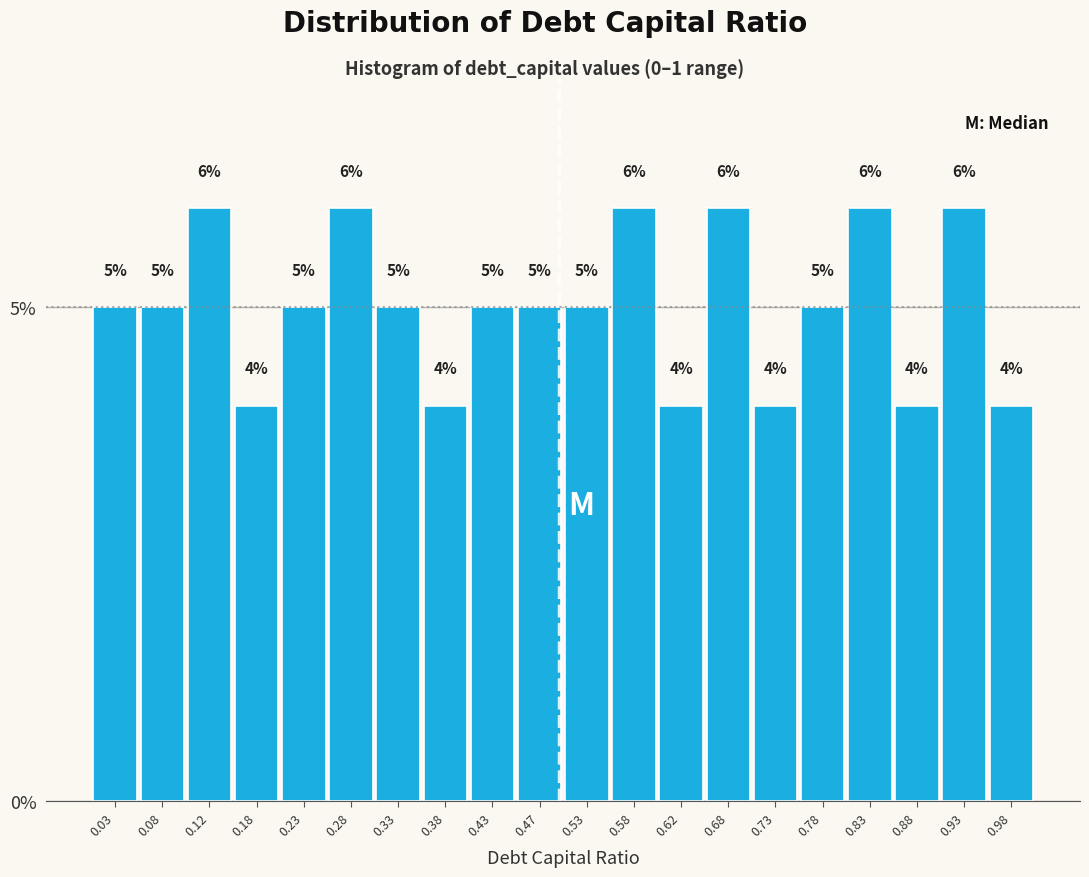

Reading left to right, transcribe this chart: for each bar, give the range it covers on the x-axis and its height.

0.00 to 0.05: 5
0.05 to 0.10: 5
0.10 to 0.15: 6
0.15 to 0.20: 4
0.20 to 0.25: 5
0.25 to 0.30: 6
0.30 to 0.35: 5
0.35 to 0.40: 4
0.40 to 0.45: 5
0.45 to 0.50: 5
0.50 to 0.55: 5
0.55 to 0.60: 6
0.60 to 0.65: 4
0.65 to 0.70: 6
0.70 to 0.75: 4
0.75 to 0.80: 5
0.80 to 0.85: 6
0.85 to 0.90: 4
0.90 to 0.95: 6
0.95 to 1.00: 4